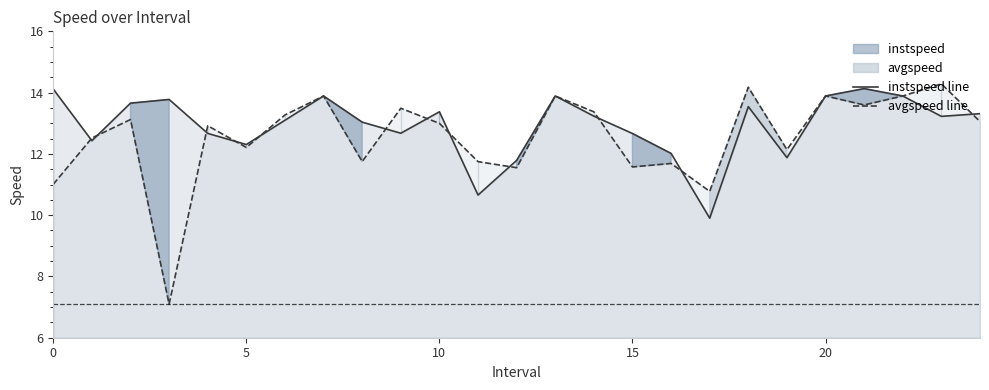

Is it true that instspeed line equals 24.2 at 20?

False